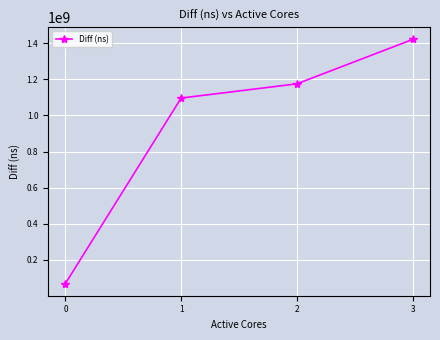

What is the value of the 1st point from the left?

68717636